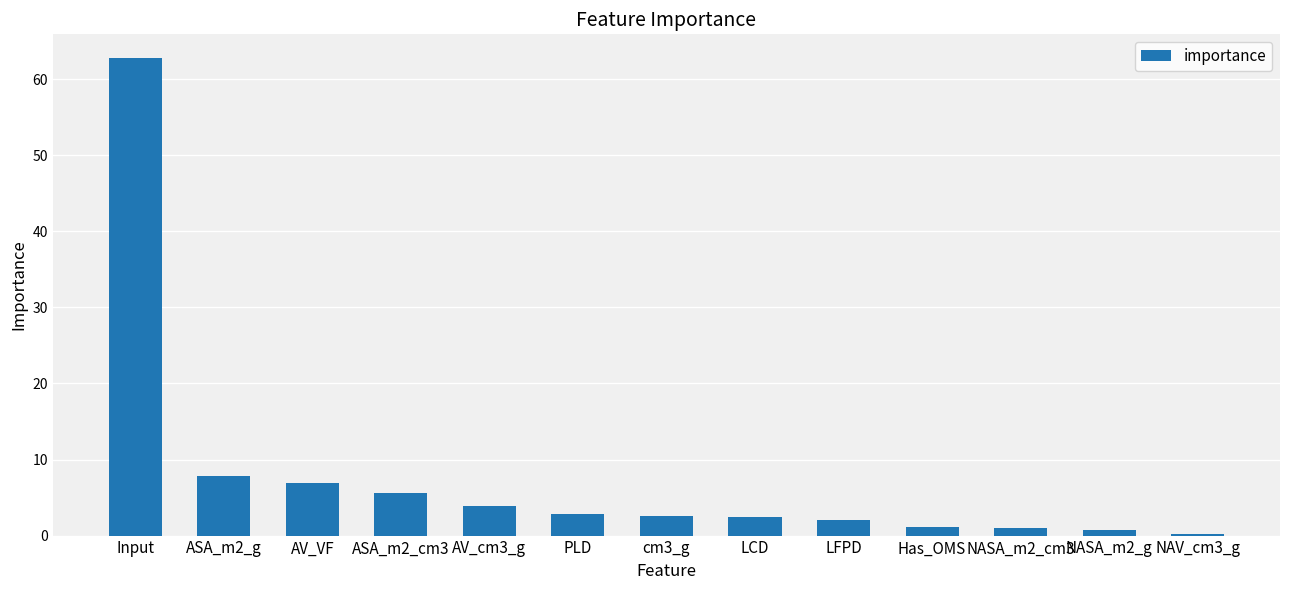

Is it true that the value at PLD is 2.9?

True